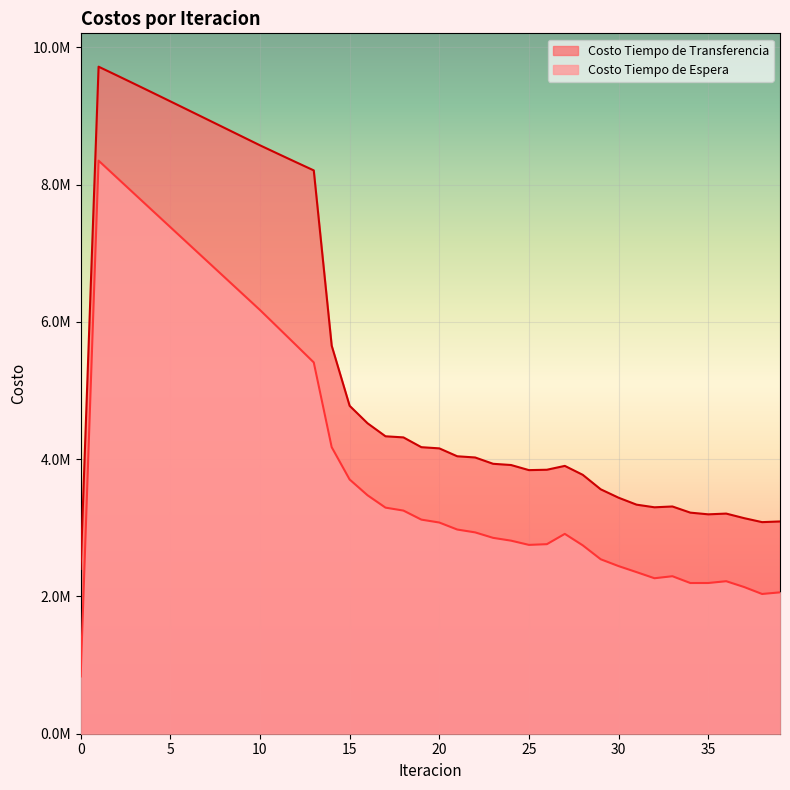

Rank the series by their average value, from highest to lowest.

Costo Tiempo de Transferencia, Costo Tiempo de Espera